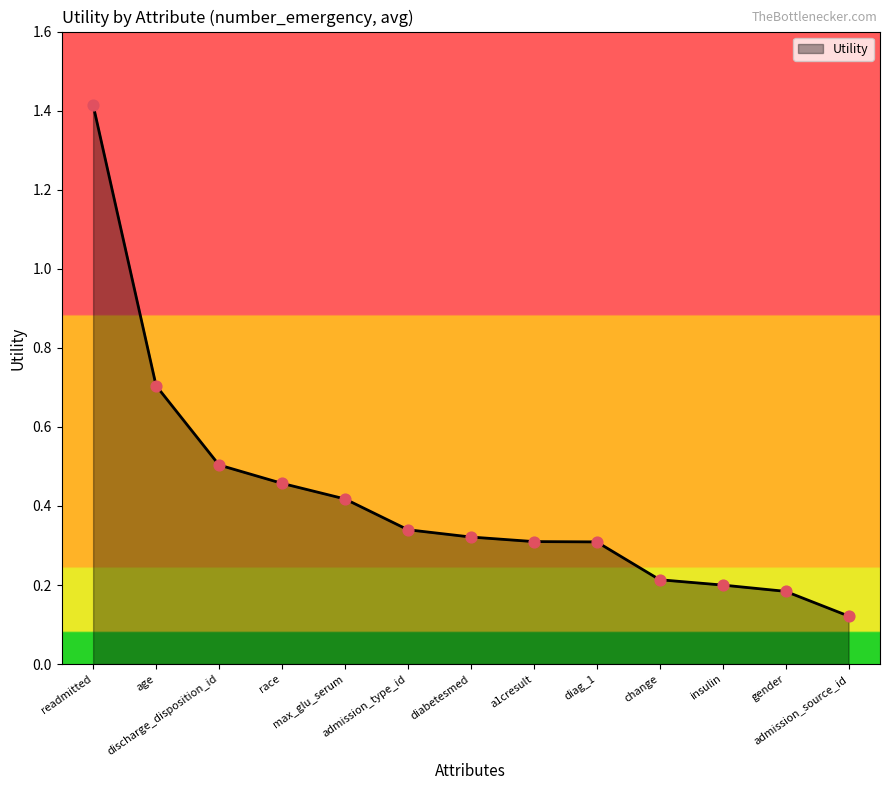

Which has a higher value, discharge_disposition_id or gender?

discharge_disposition_id